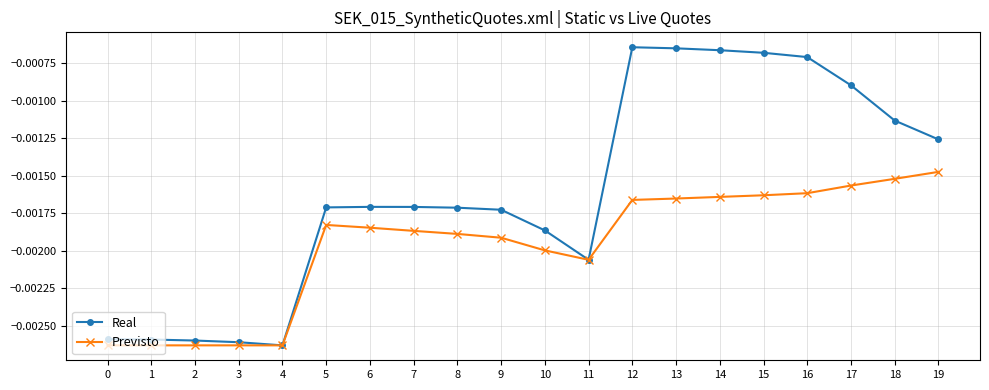

How many series are shown in this chart?

2